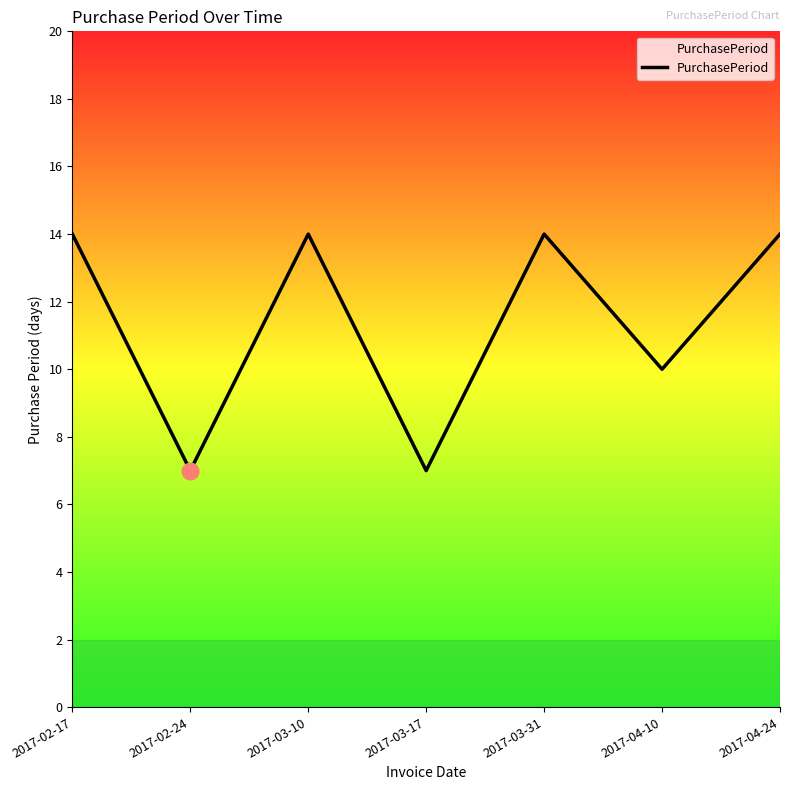

Where is the data nearest to the value 10?

2017-04-10